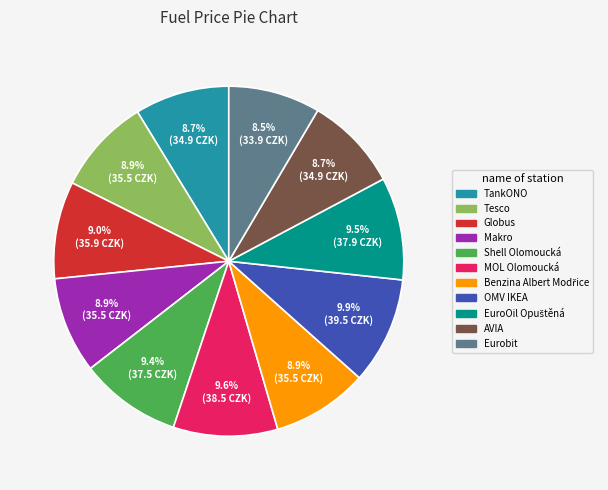

Is Globus the majority of the pie?

No